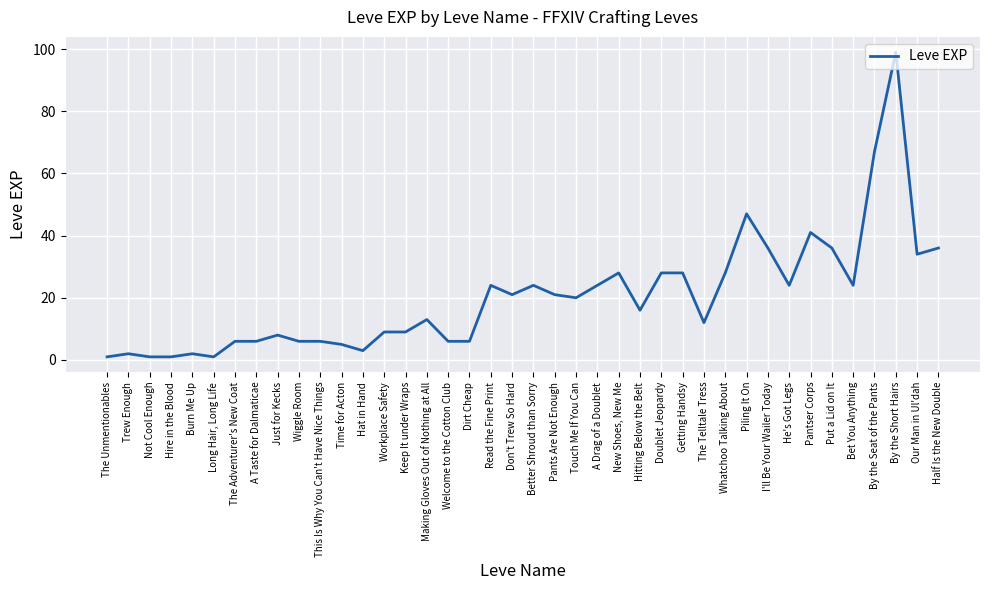

What value does the data have at Piling It On?

47